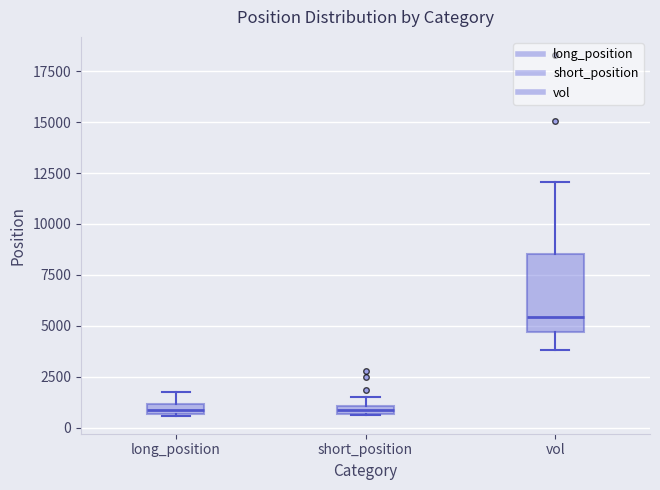

Which box has the highest median line?

vol